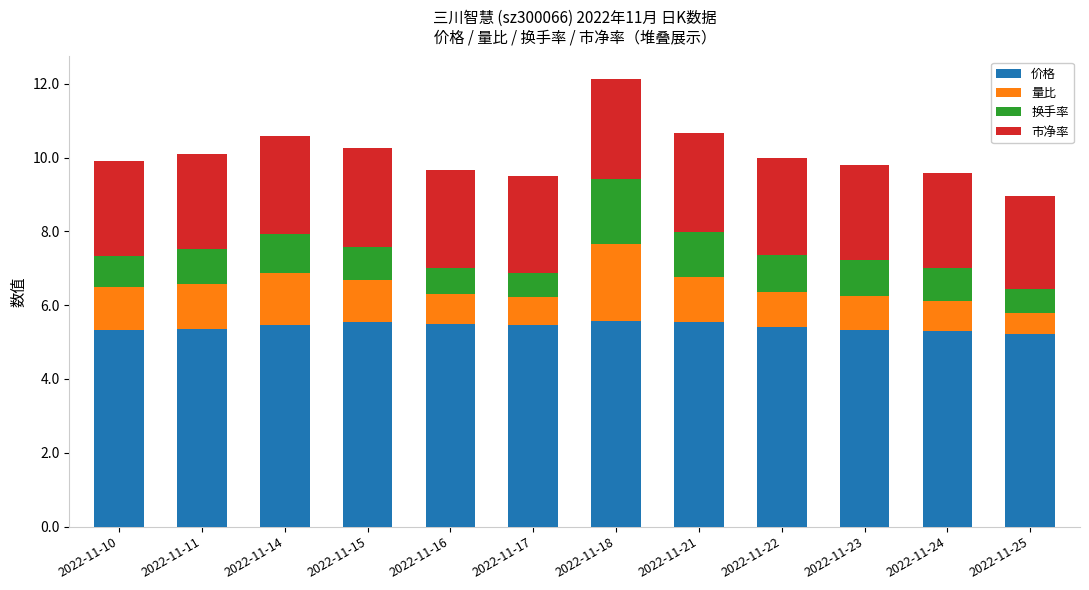

At which category is the sum across all series the highest?

2022-11-18